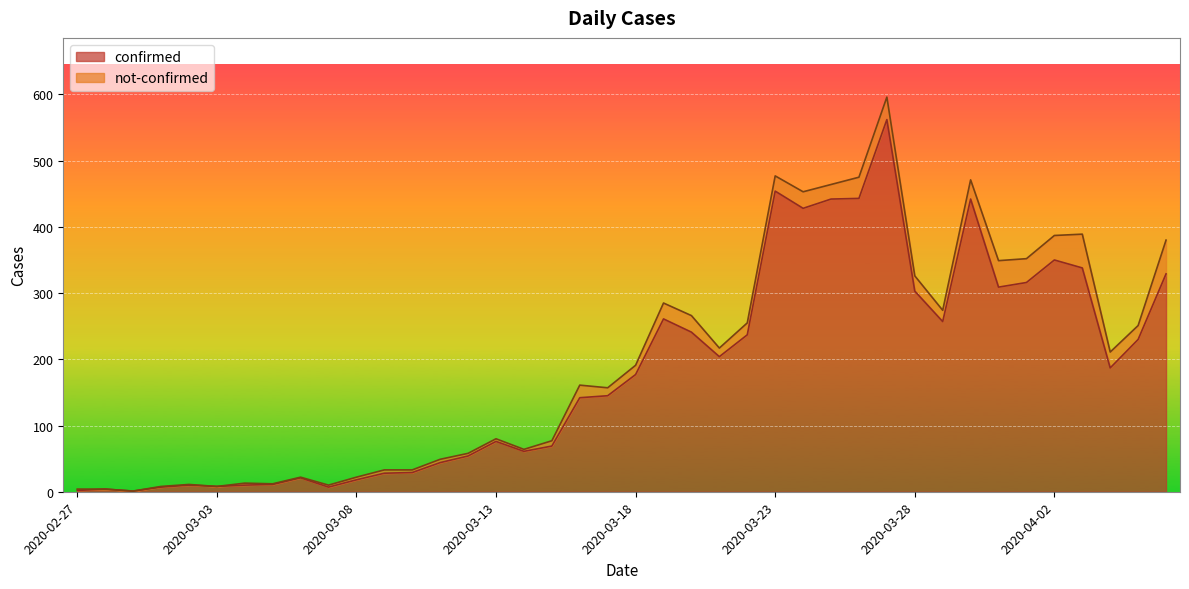

True or false: the data shows 54 at 2020-03-12.

True